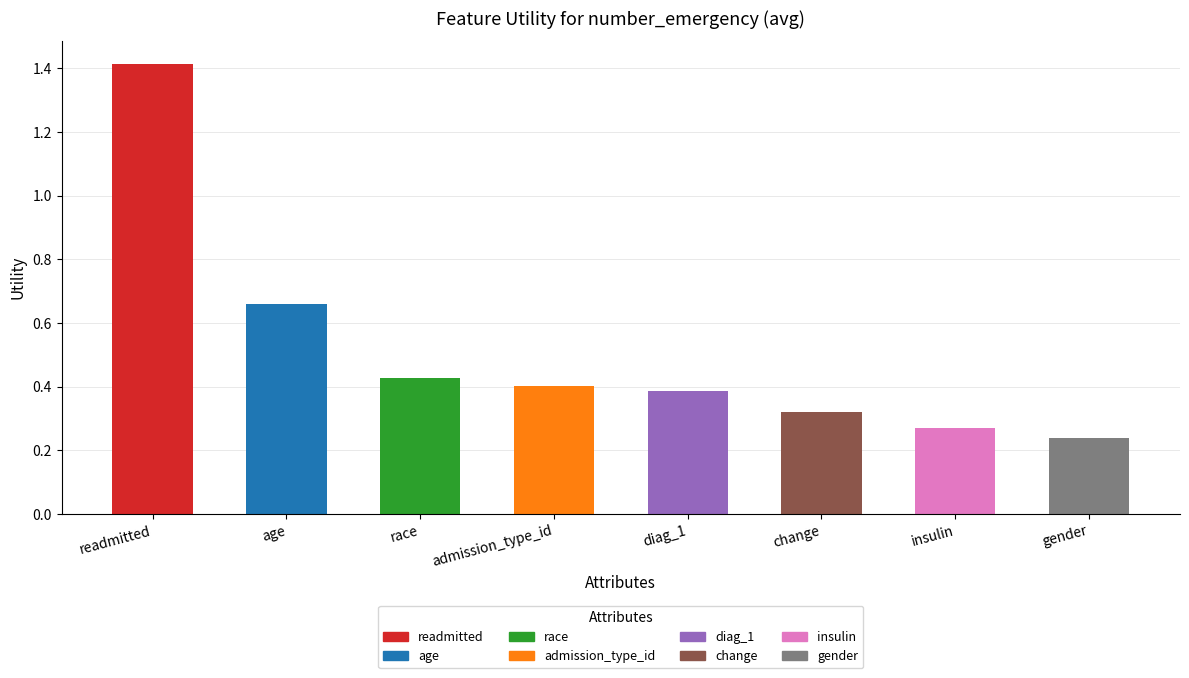

Is it true that the value at admission_type_id is 0.2?

False